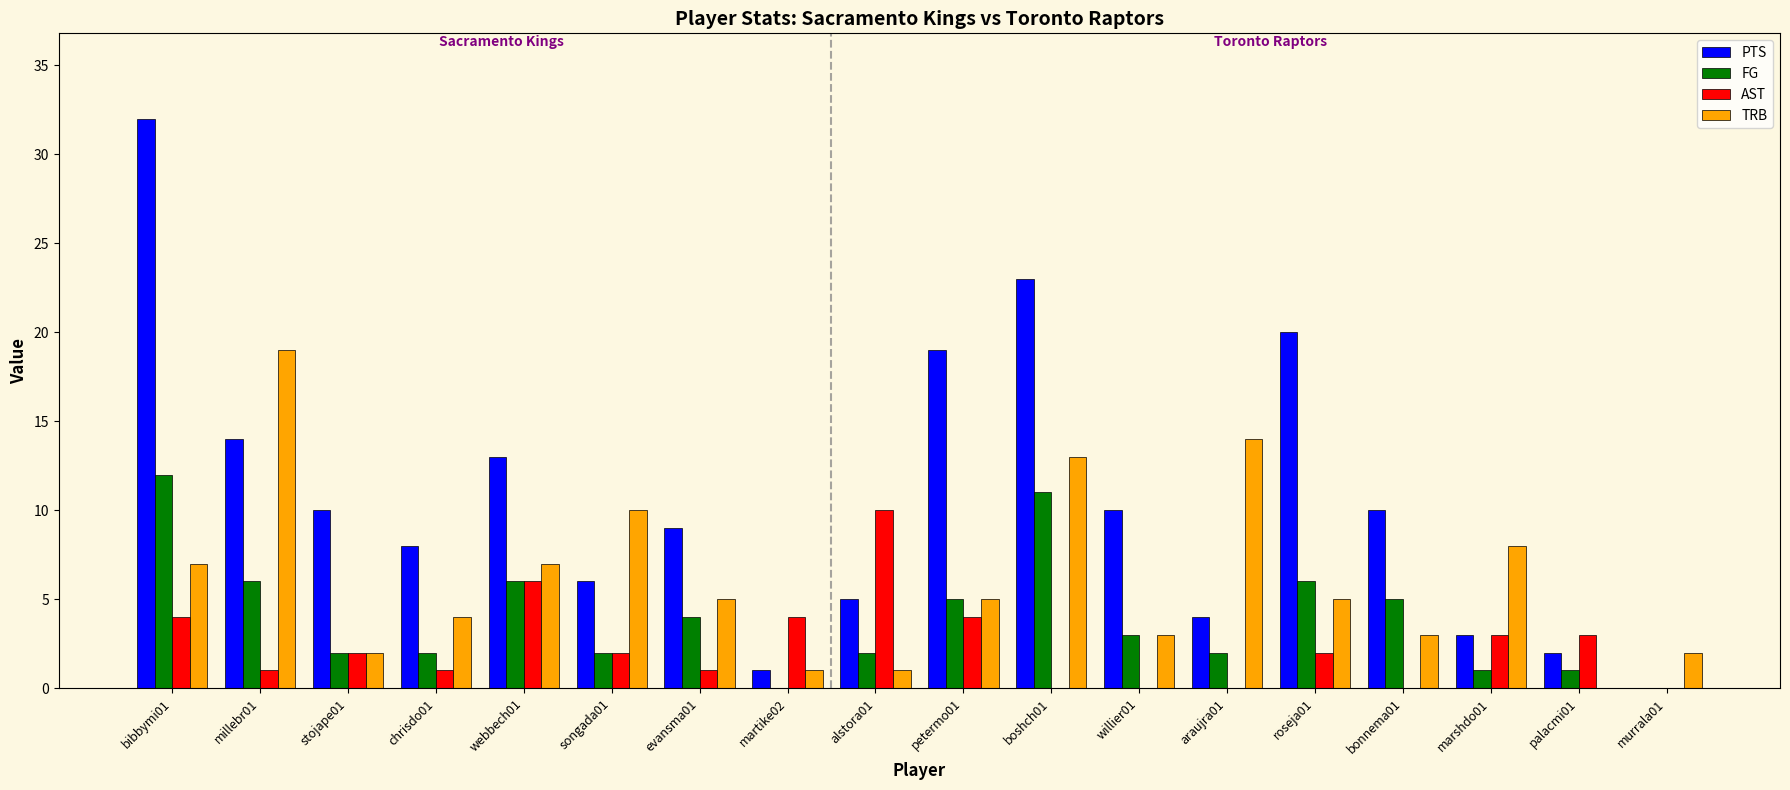

The value of PTS at palacmi01 is 2. True or false?

True